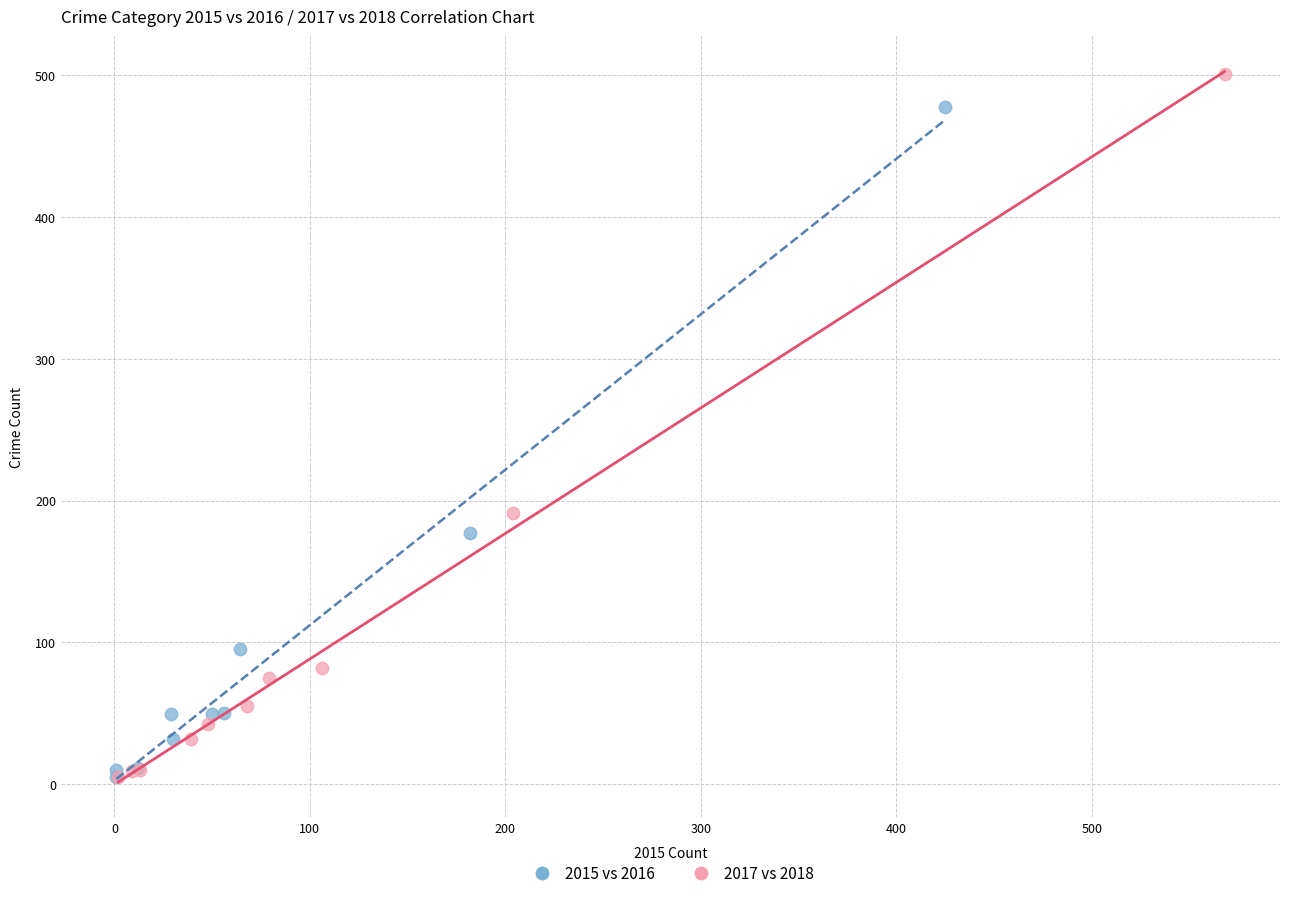

Which series has the widest spread of Y values?

2017 vs 2018